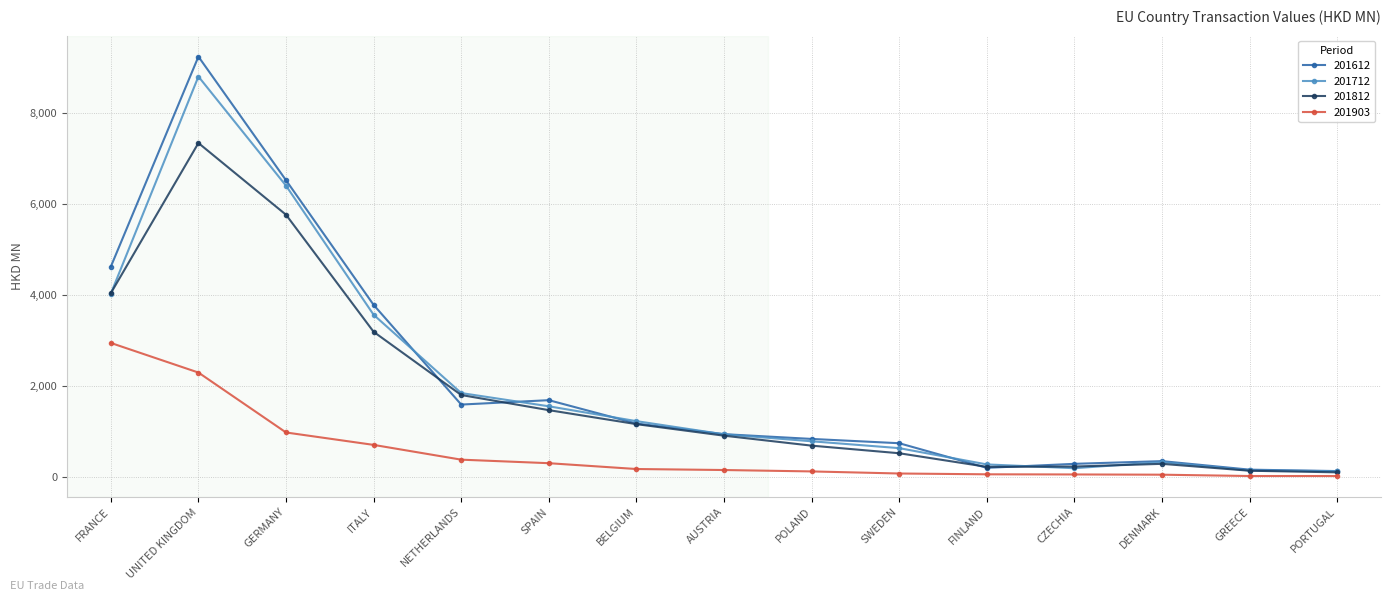

Is the value of 201903 at CZECHIA greater than the value of 201612 at POLAND?

No